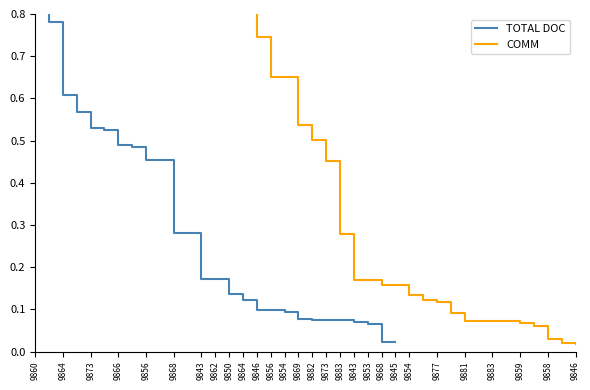

What is the total value across all series at 9869?

0.2